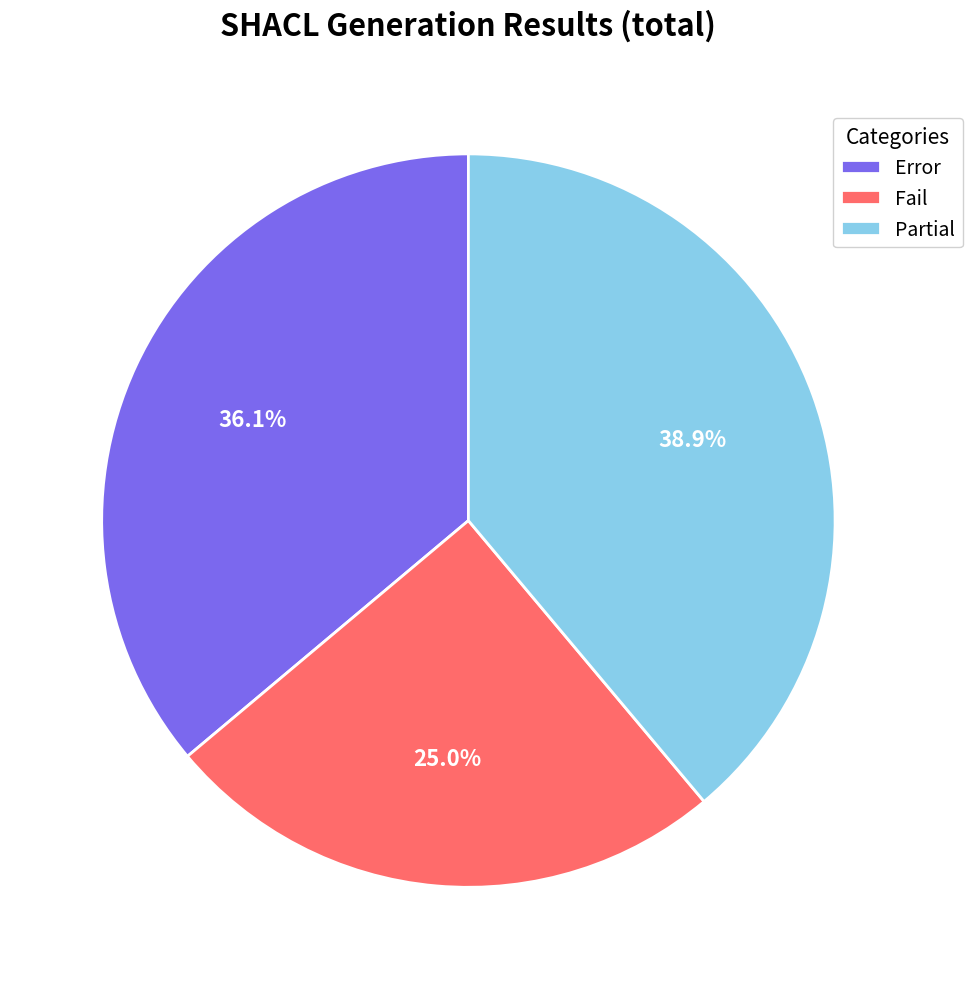

What is the smallest slice in the pie chart?

Fail